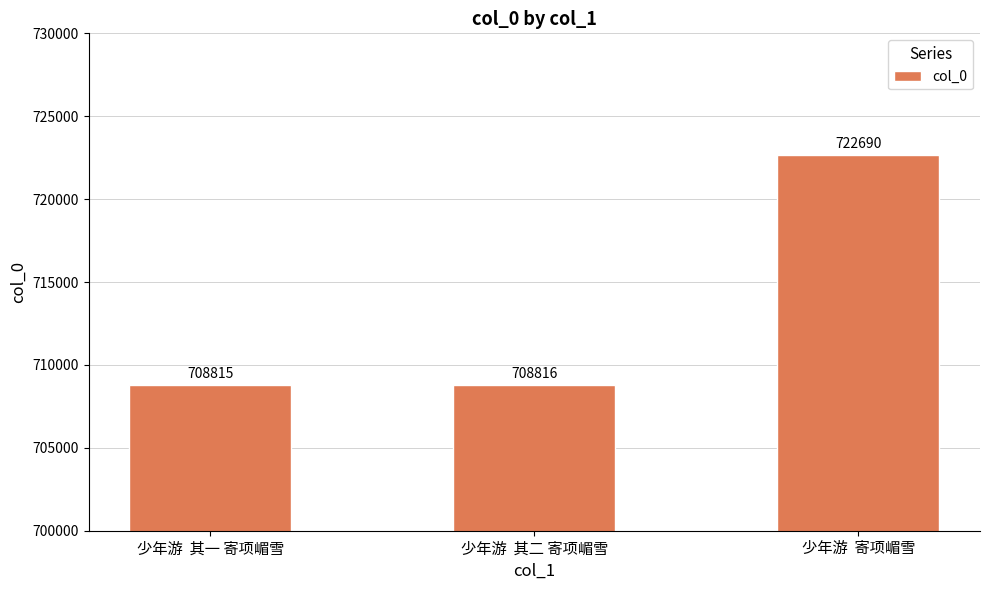

What value does the data have at 少年游  其一 寄项嵋雪, to the nearest 50?

708800